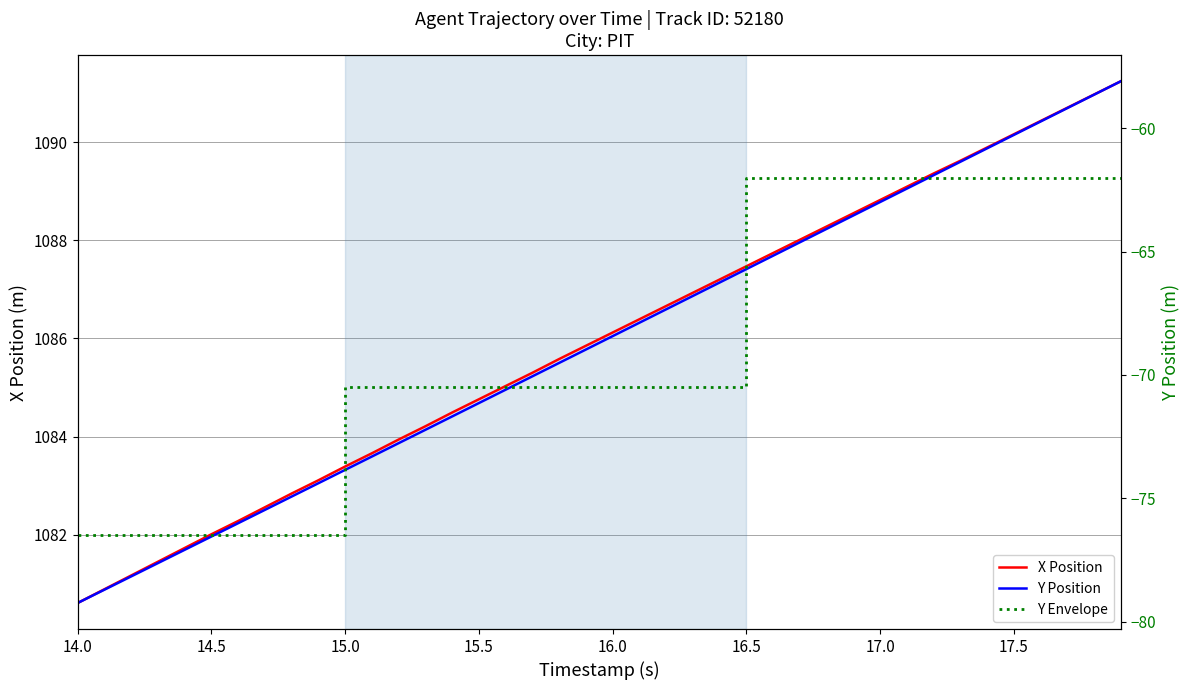

How many values in the X series exceed 1086?

20